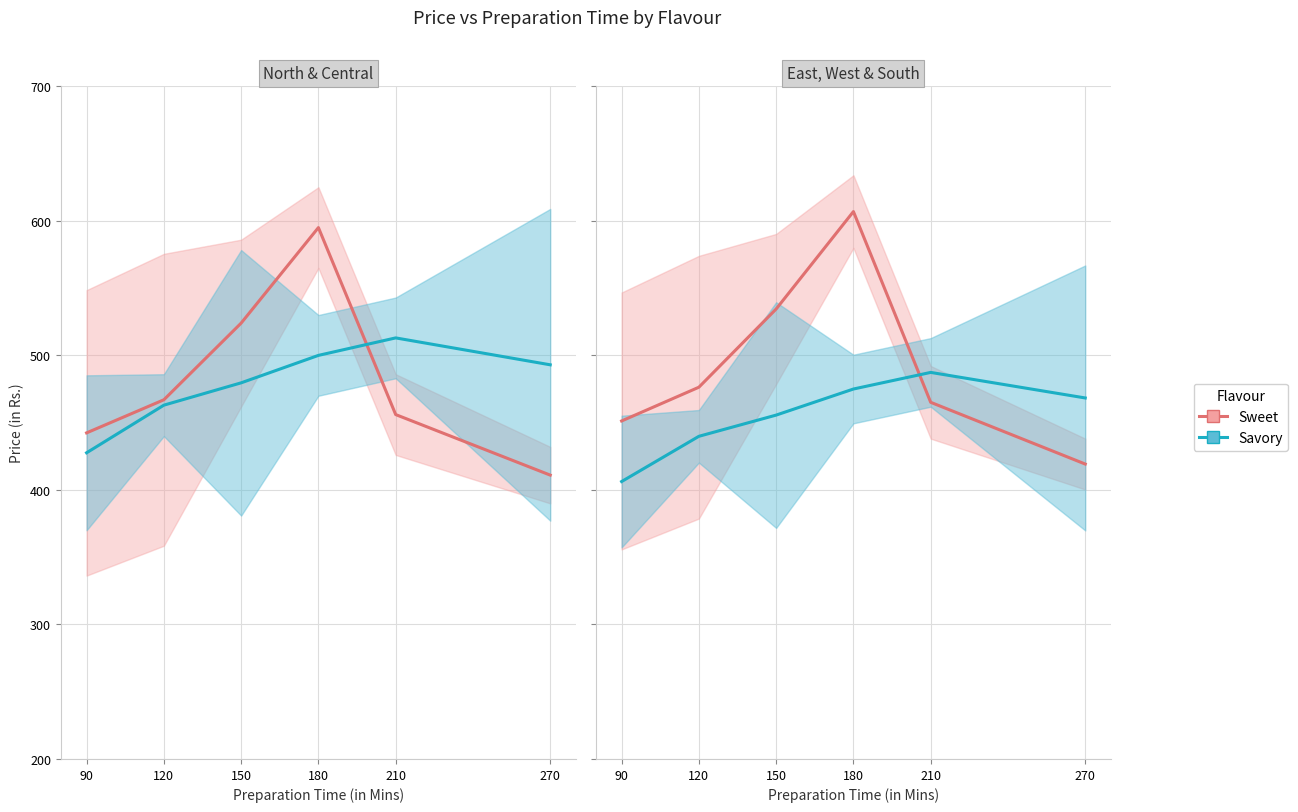

What is the difference between the Sweet values at 180 and 150?

72.4